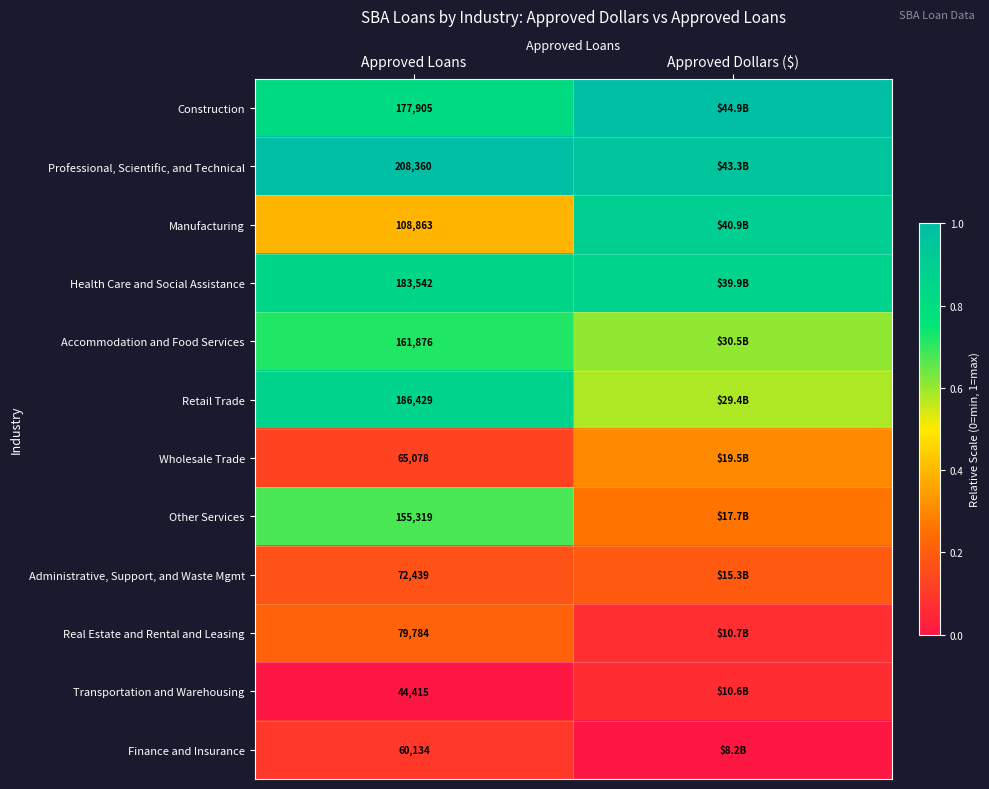

Rank the series at Approved Loans from highest to lowest value.

Professional, Scientific, and Technical, Retail Trade, Health Care and Social Assistance, Construction, Accommodation and Food Services, Other Services, Manufacturing, Real Estate and Rental and Leasing, Administrative, Support, and Waste Mgmt, Wholesale Trade, Finance and Insurance, Transportation and Warehousing